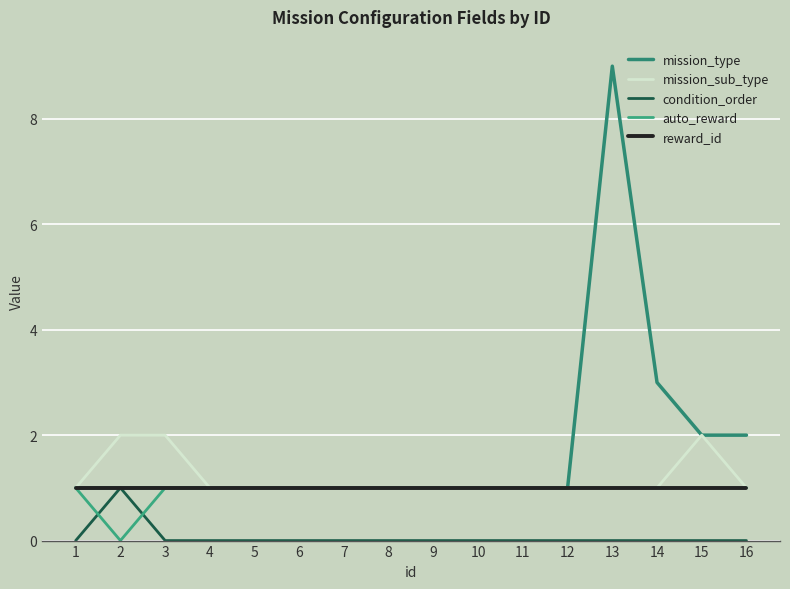

Is the value of reward_id at 9 greater than the value of mission_type at 4?

No